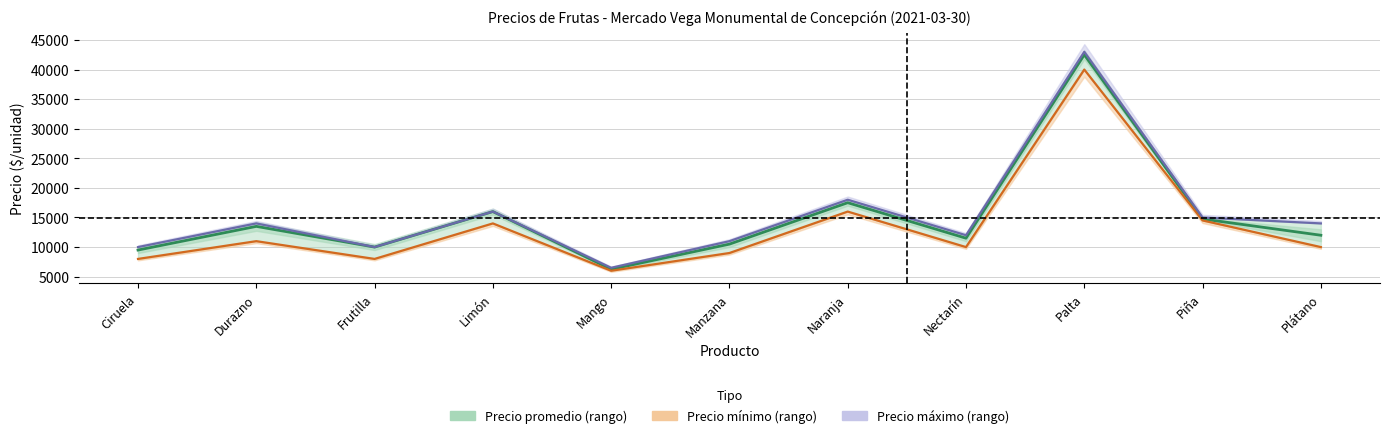

How many interior local peaks does the Precio promedio series have?

4